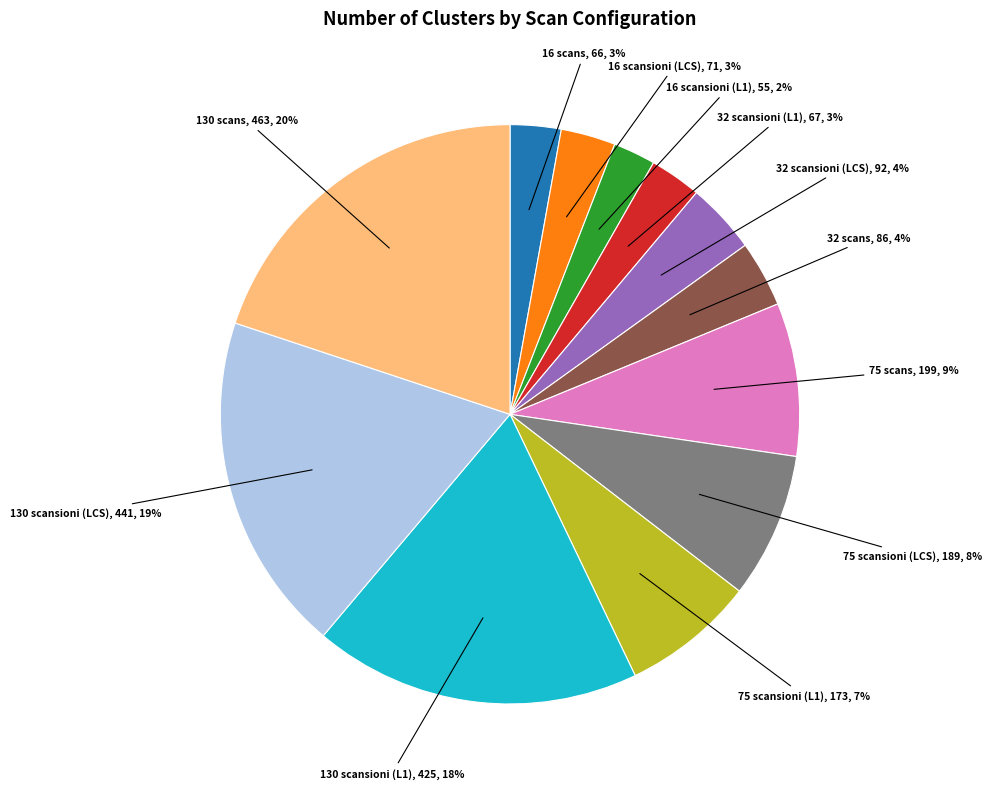

Is there a majority slice in this chart?

No